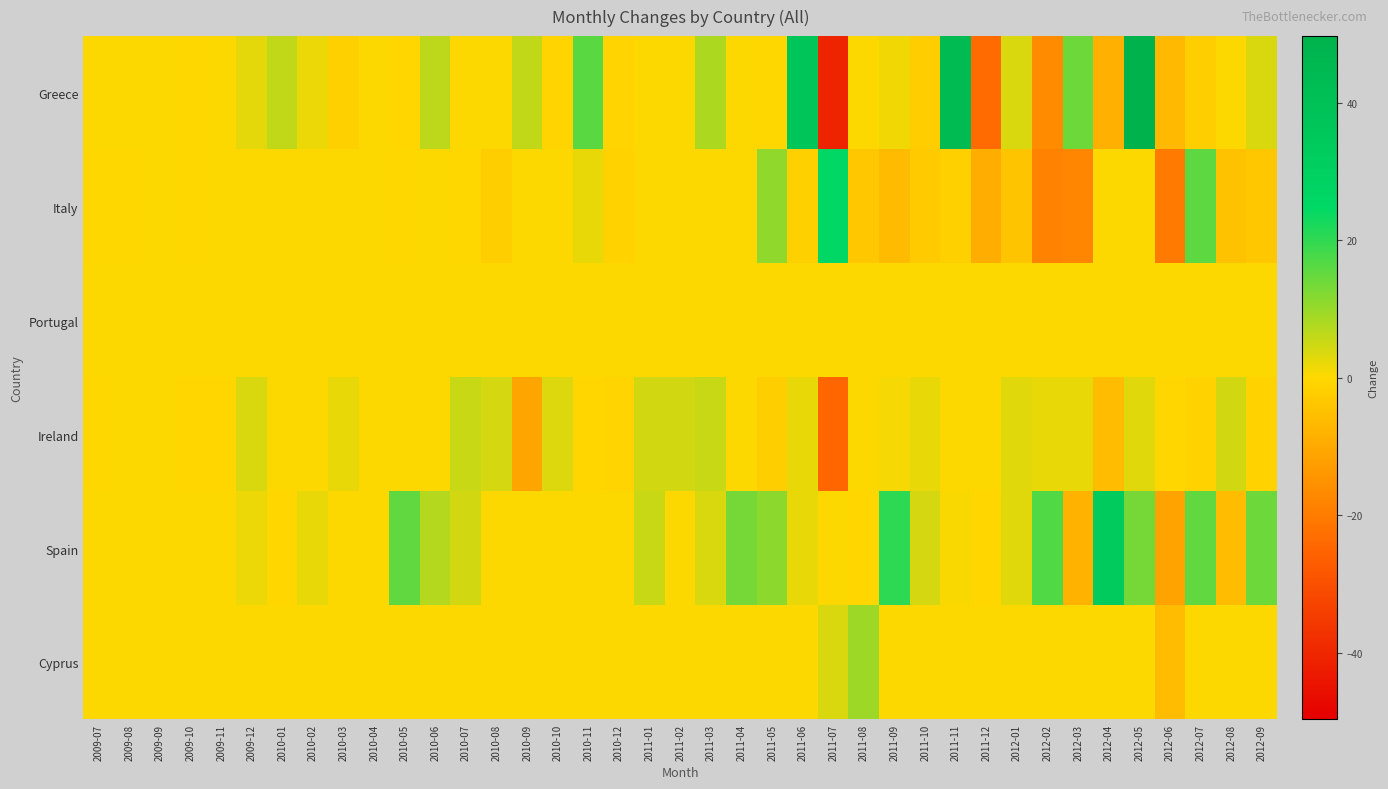

What is the spread (max minus min) of values at 2010-10?

4.5